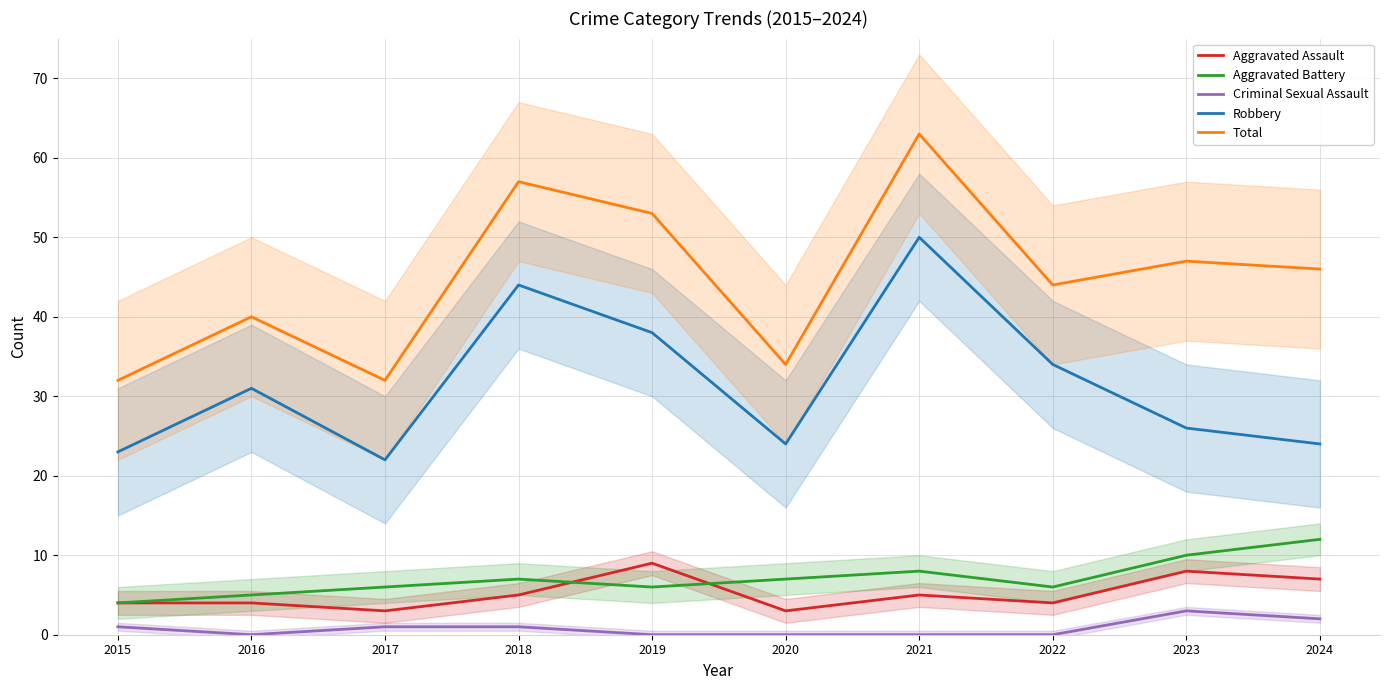

What is the difference between the Aggravated Battery values at 2017 and 2021?

2